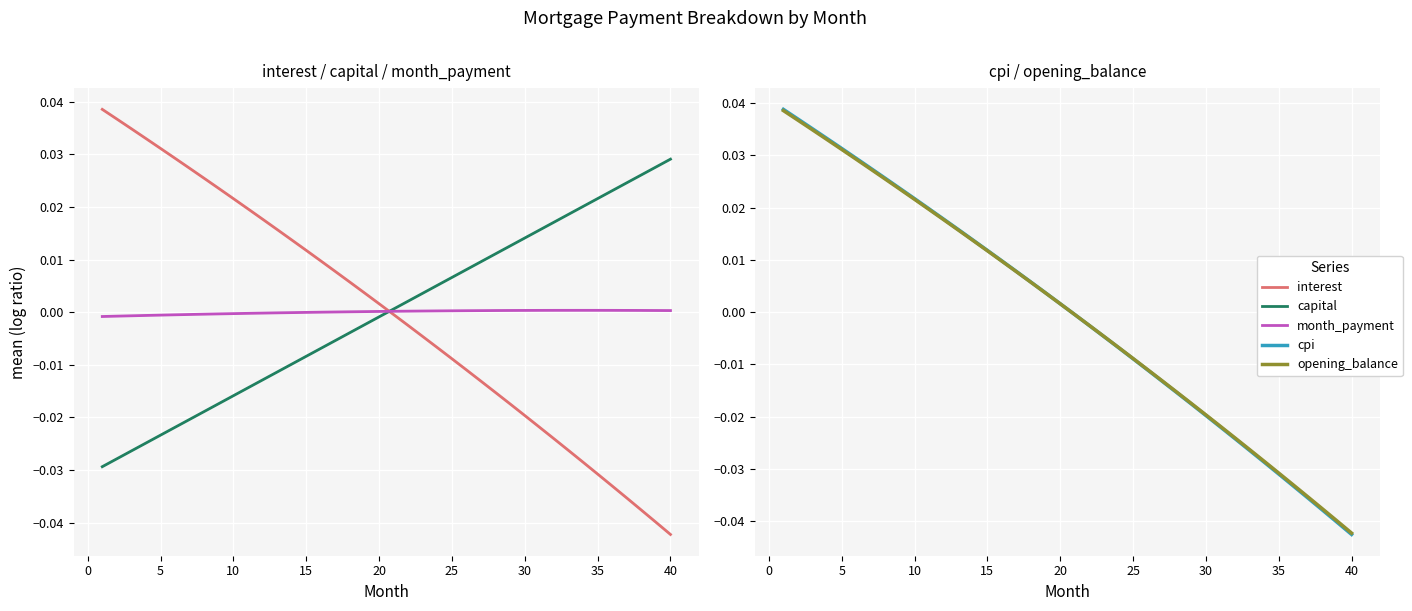

True or false: interest has more than 2 points higher than both neighbors.

False